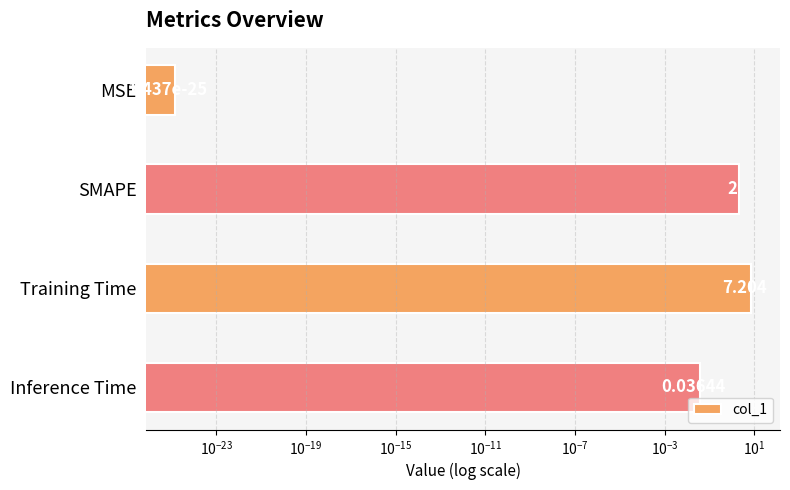

How many bars are there in total?

4